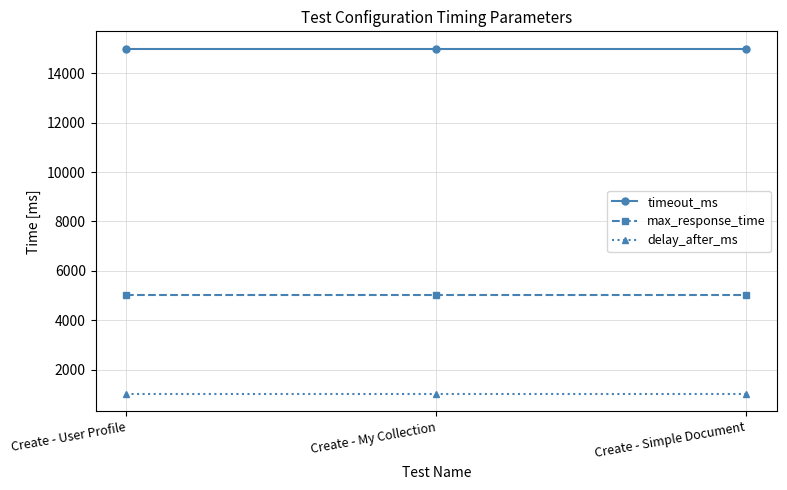

What is the average value of the delay_after_ms series?

1000